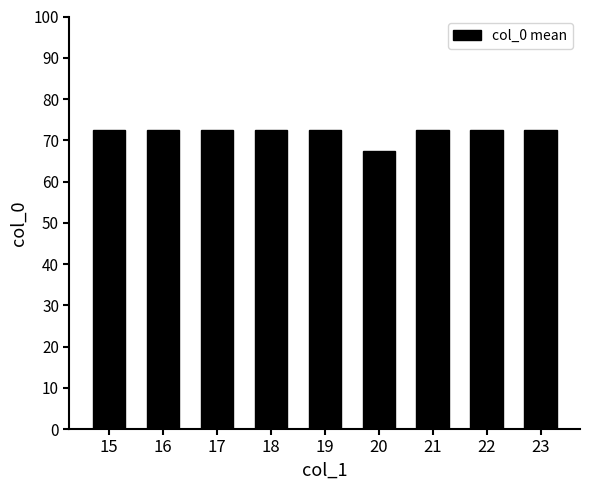

Does the chart contain any negative values?

No